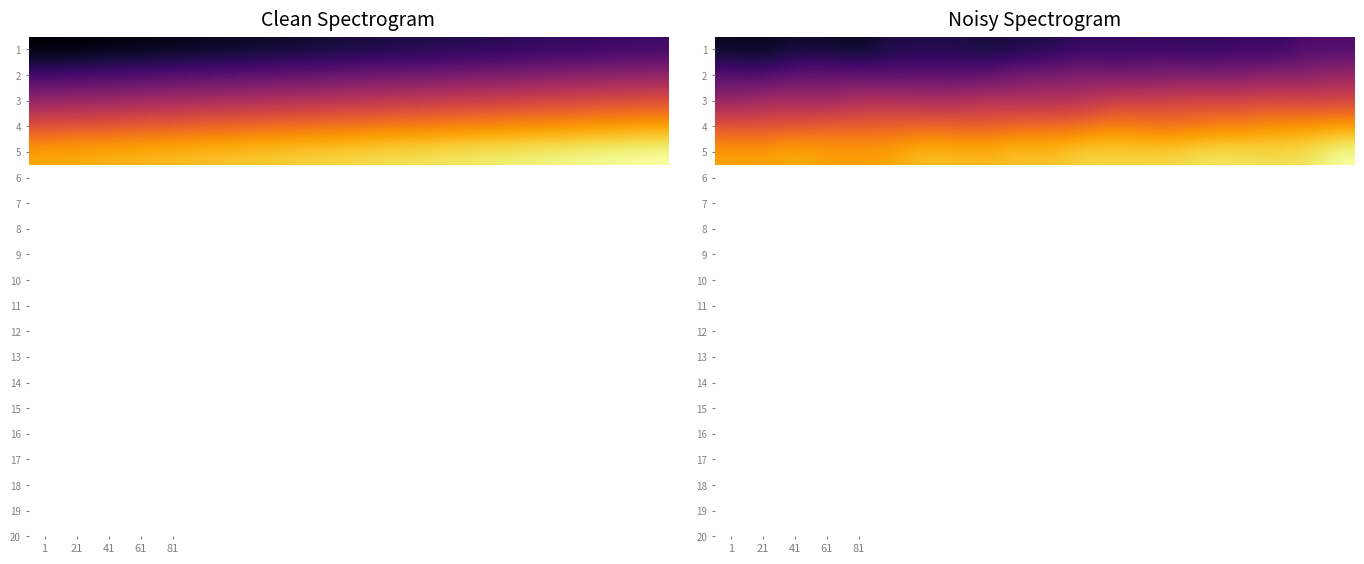

What is the difference between the maximum and minimum values in the 1 series?

20.1